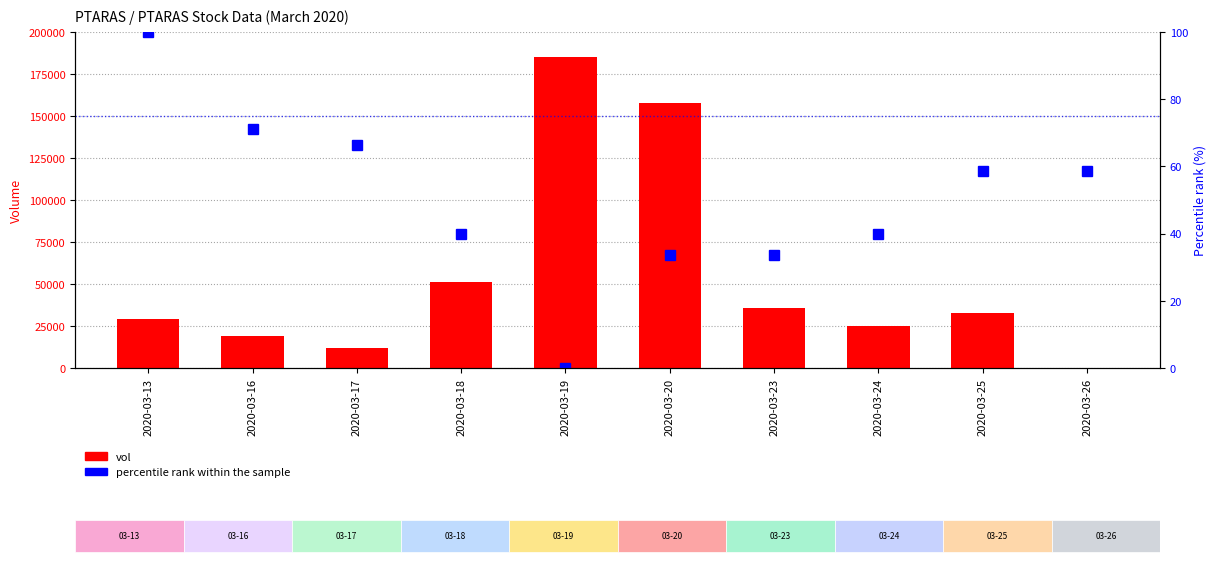

Which has a higher value, 2020-03-19 or 2020-03-26?

2020-03-19